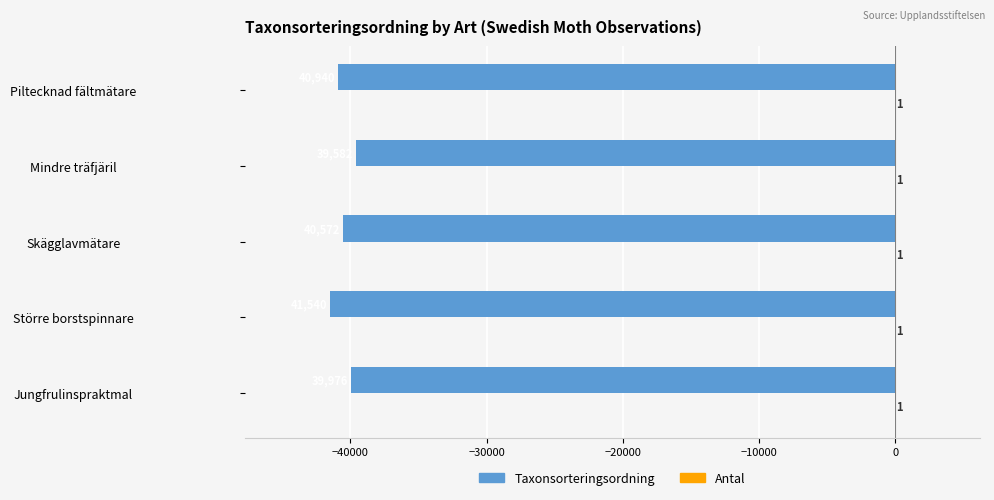

True or false: Taxonsorteringsordning has a value of -70114 at Piltecknad fältmätare.

False